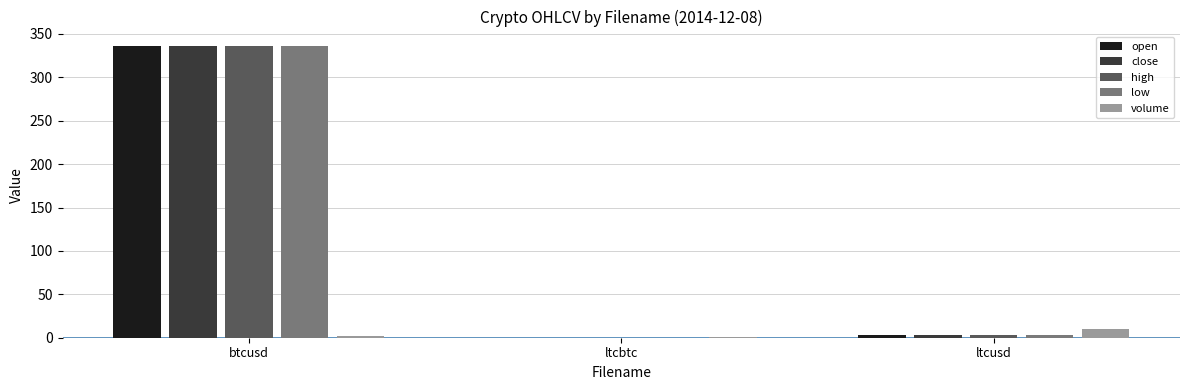

What is the highest value of the low series?

335.8